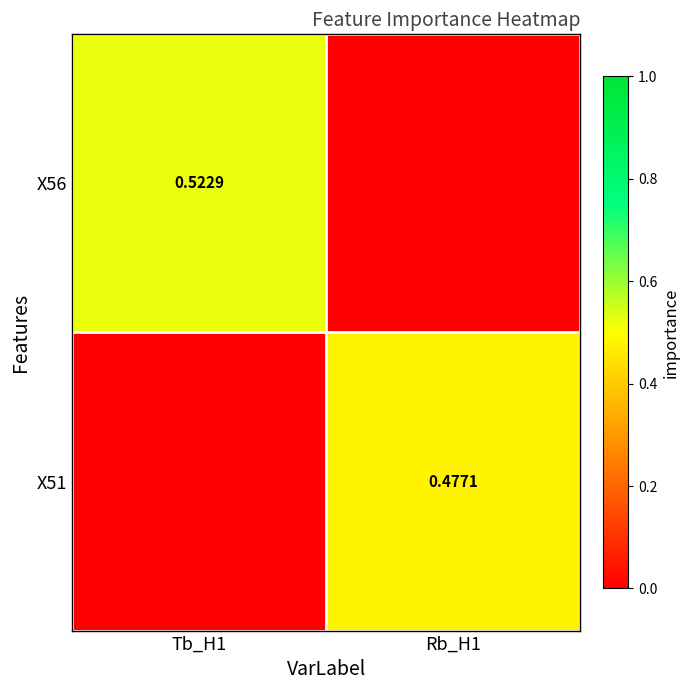

What is the total value across all series at Tb_H1?

0.5